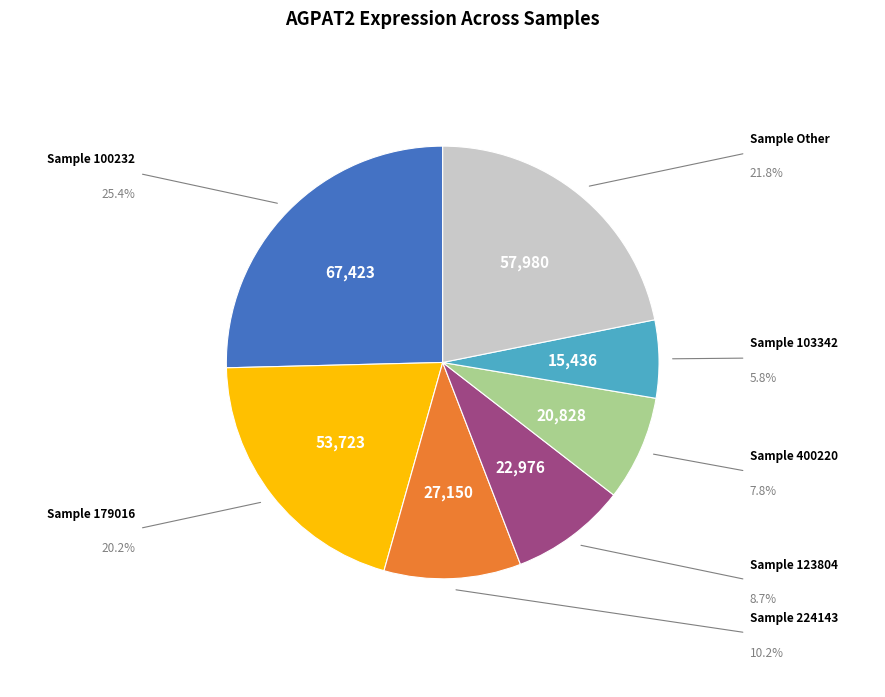

Does any single category account for the majority?

No